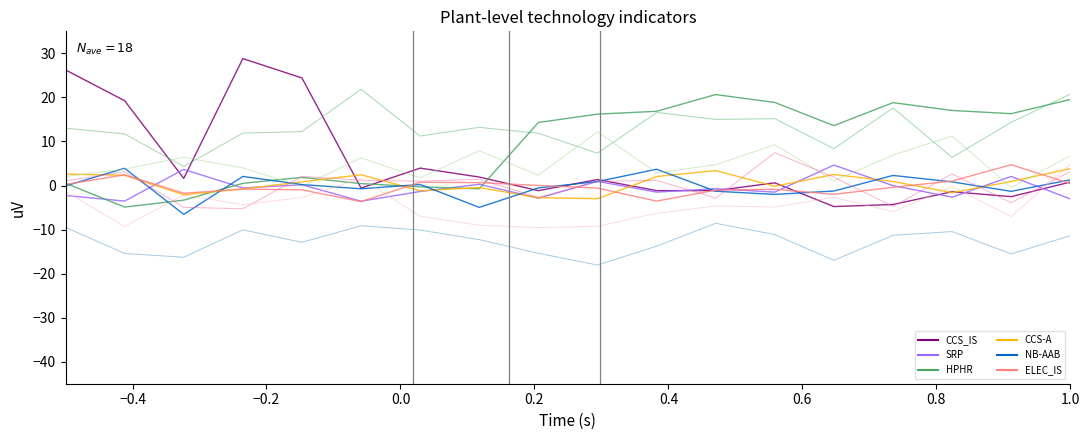

Which series has the widest spread of values?

CCS_IS